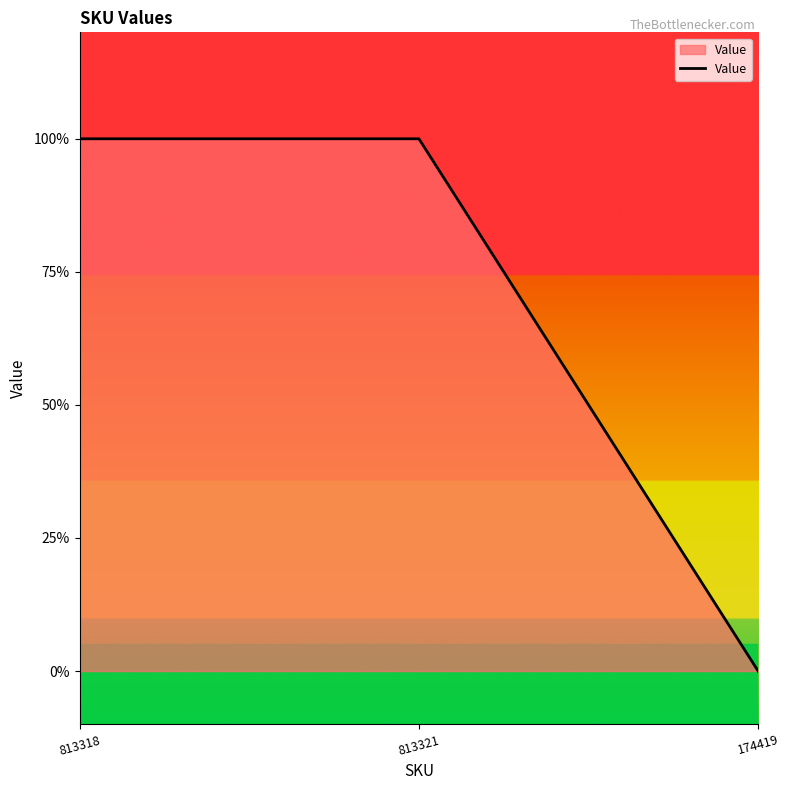

Reading left to right, extract all data points from this chart.

1	1	0